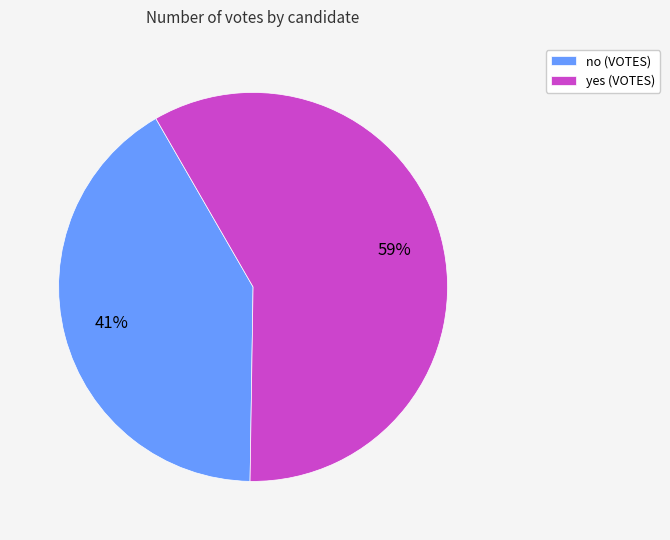

Is there a majority slice in this chart?

Yes